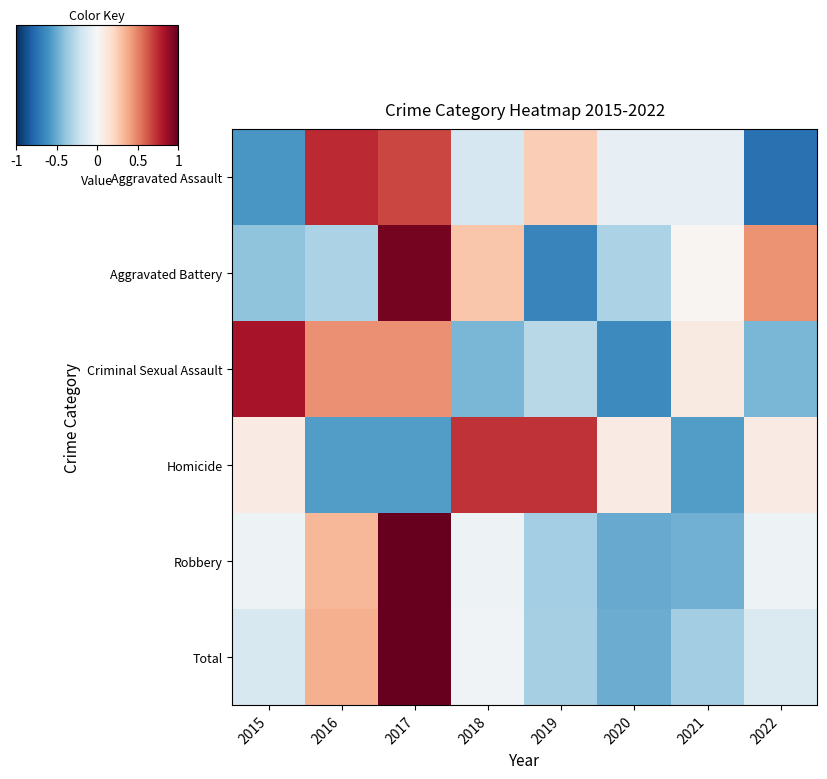

Reading left to right, list all the values displayed in this chart.

Aggravated Assault: 2015=-0.6	2016=0.7	2017=0.7	2018=-0.2	2019=0.2	2020=-0.1	2021=-0.1	2022=-0.7
Aggravated Battery: 2015=-0.4	2016=-0.3	2017=1.0	2018=0.3	2019=-0.7	2020=-0.3	2021=0.0	2022=0.4
Criminal Sexual Assault: 2015=0.8	2016=0.5	2017=0.5	2018=-0.5	2019=-0.3	2020=-0.6	2021=0.1	2022=-0.5
Homicide: 2015=0.1	2016=-0.6	2017=-0.6	2018=0.7	2019=0.7	2020=0.1	2021=-0.6	2022=0.1
Robbery: 2015=-0.0	2016=0.3	2017=1.0	2018=-0.0	2019=-0.3	2020=-0.5	2021=-0.5	2022=-0.0
Total: 2015=-0.2	2016=0.4	2017=1.0	2018=-0.0	2019=-0.3	2020=-0.5	2021=-0.3	2022=-0.1